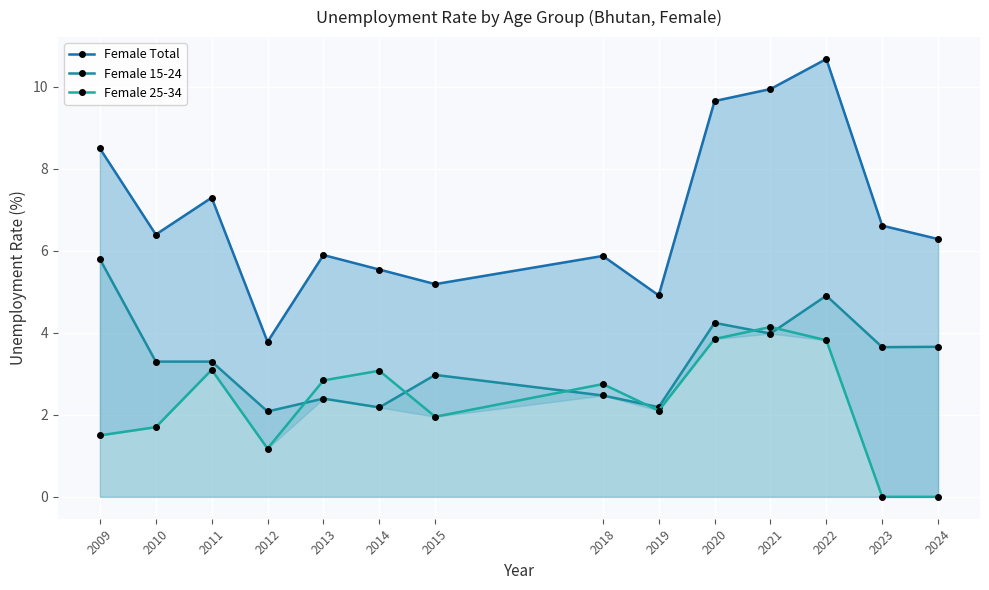

What is the value of the Female 15-24 point at the 3rd from the left?

3.3